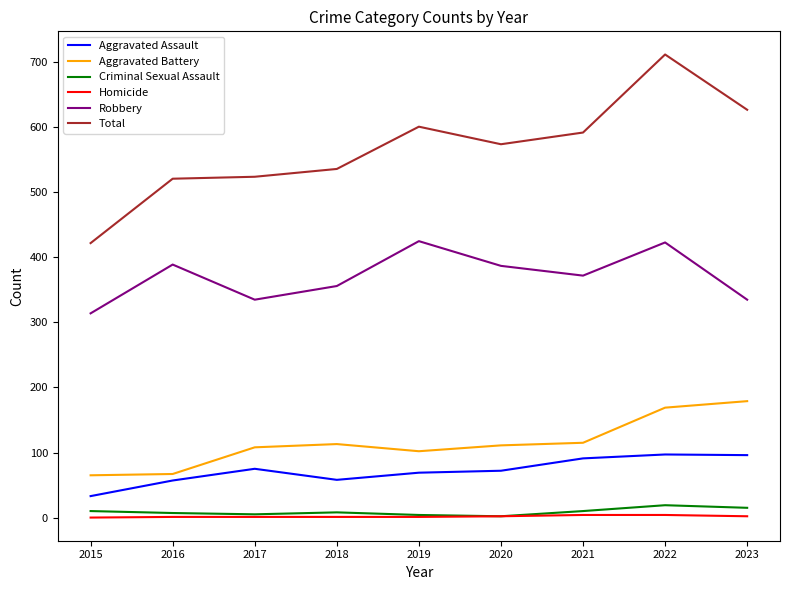

Which series has the largest range (max minus min)?

Total